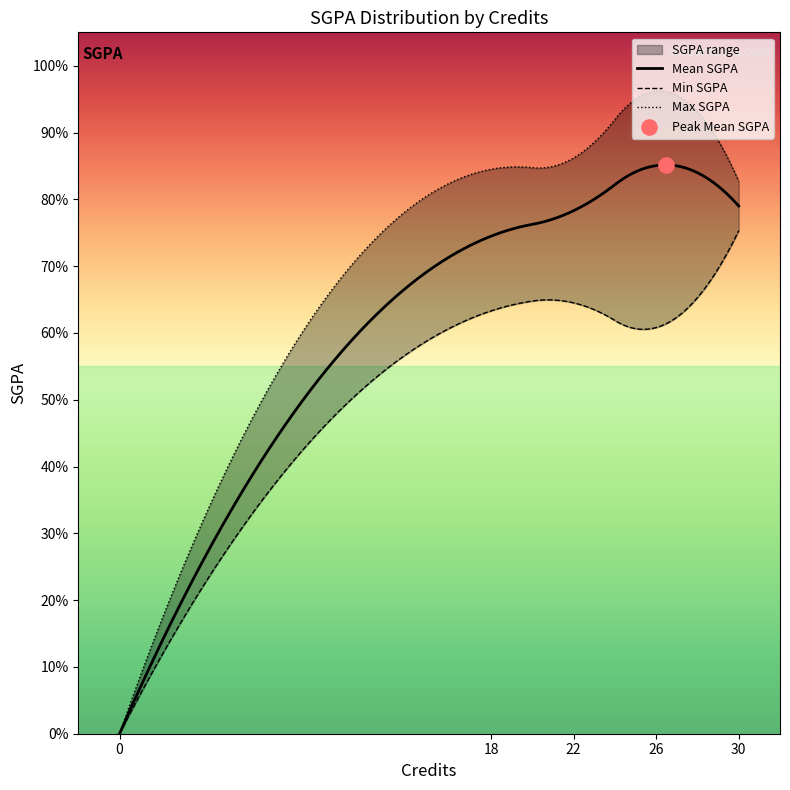

At which category is the sum across all series the highest?

30